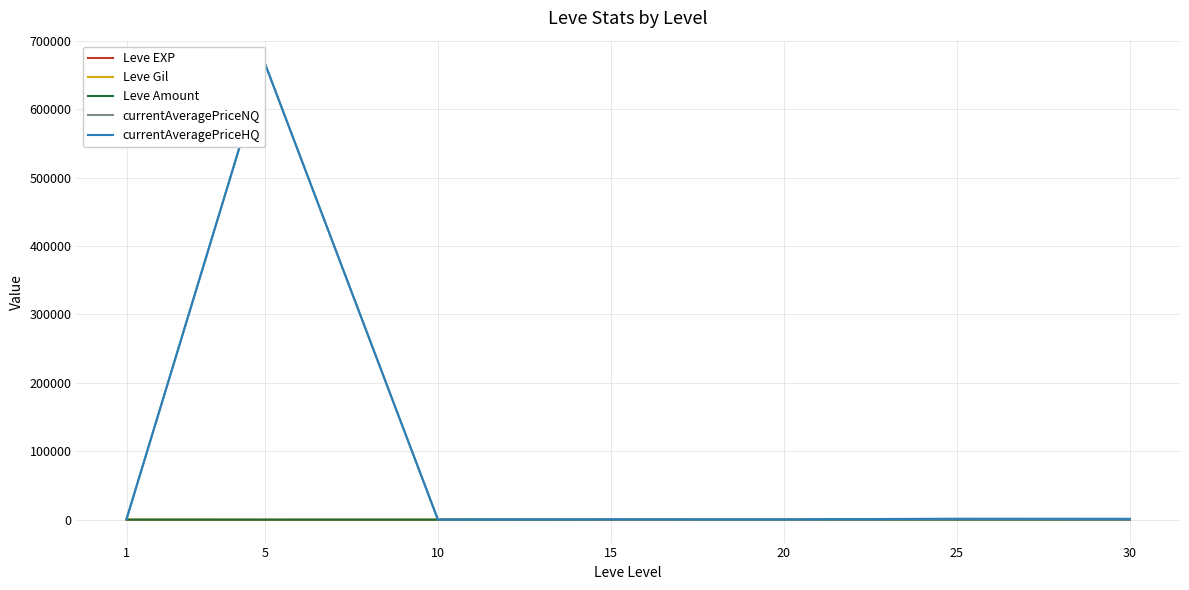

Which series changed the most between 1 and 10?

currentAveragePriceHQ